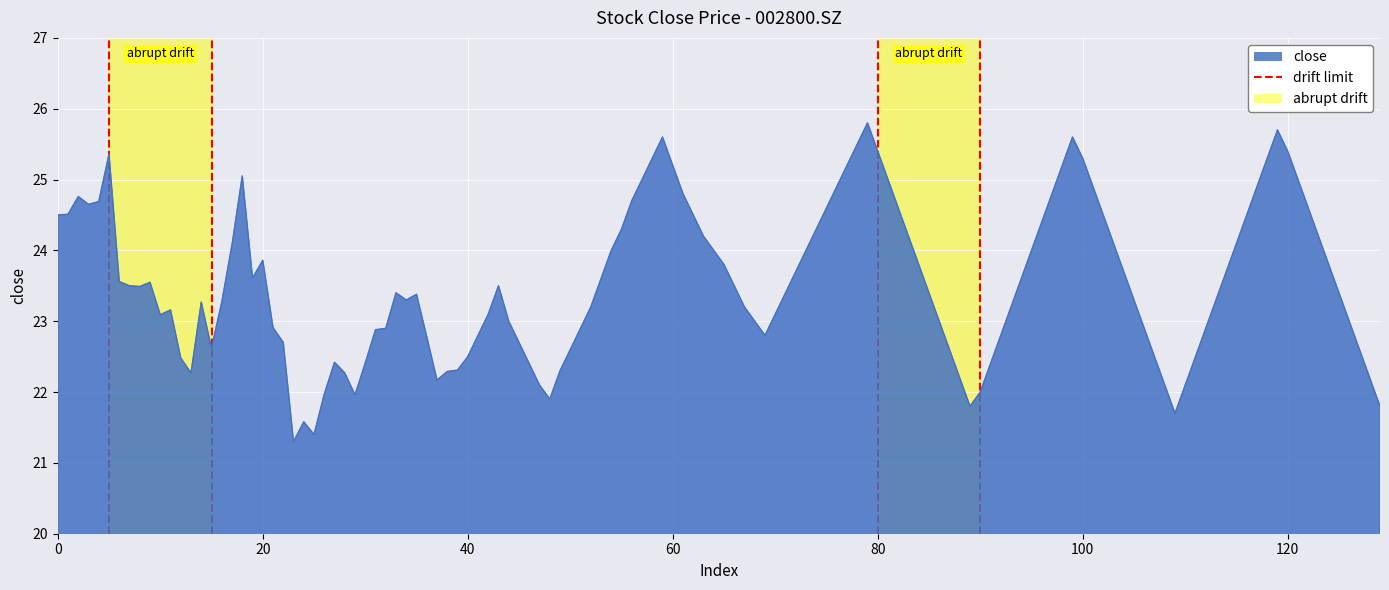

How many series are shown in this chart?

1